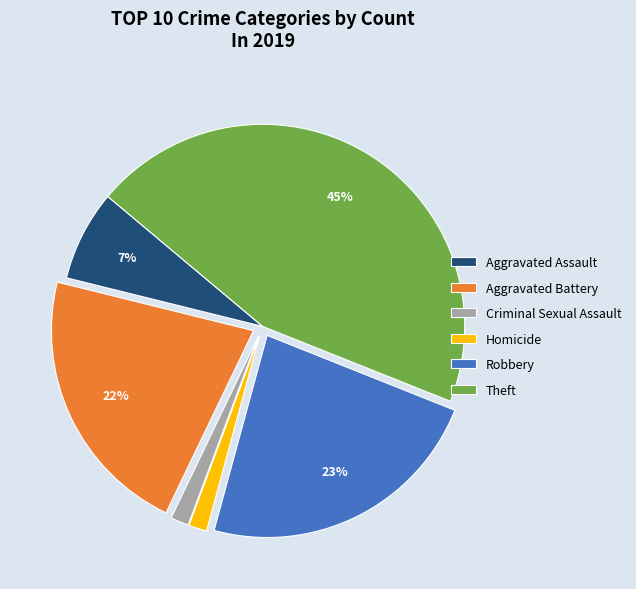

To the nearest percent, what percentage of the pie is Aggravated Battery?

22%